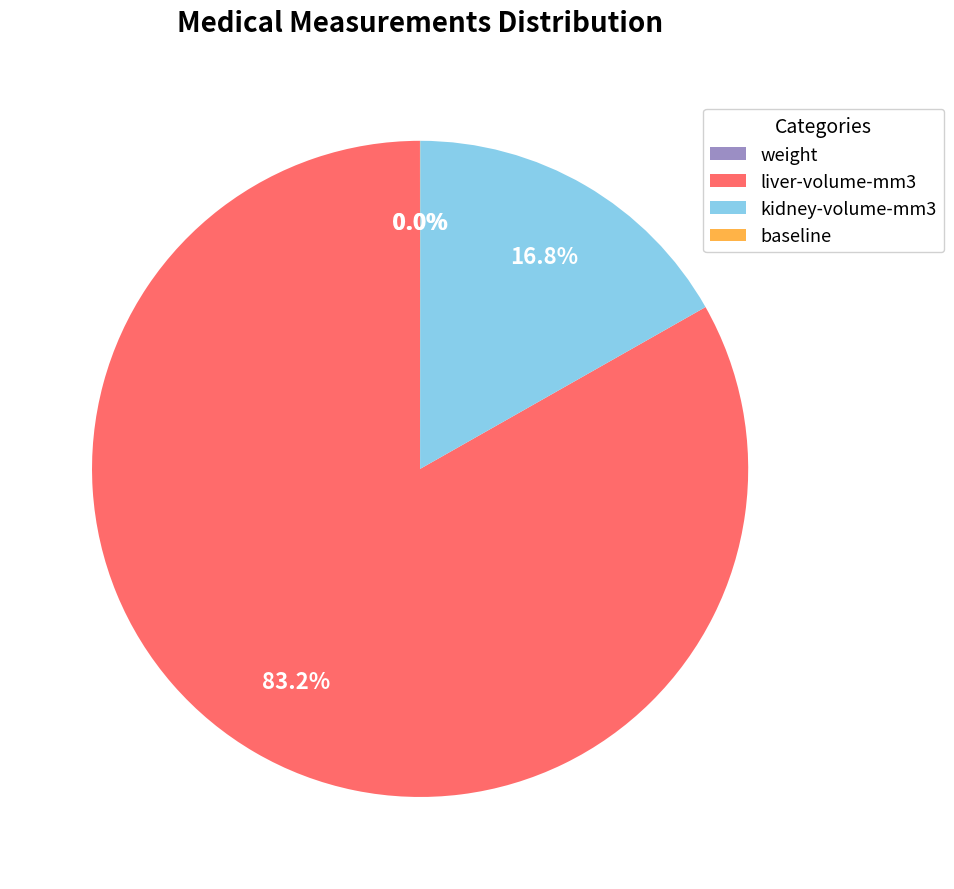

What is the largest slice in the pie chart?

liver-volume-mm3